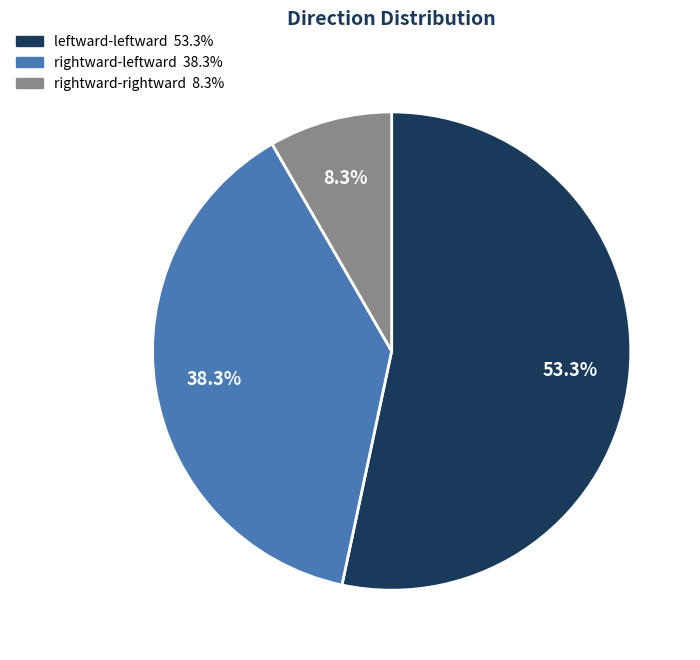

Does any single category account for the majority?

Yes